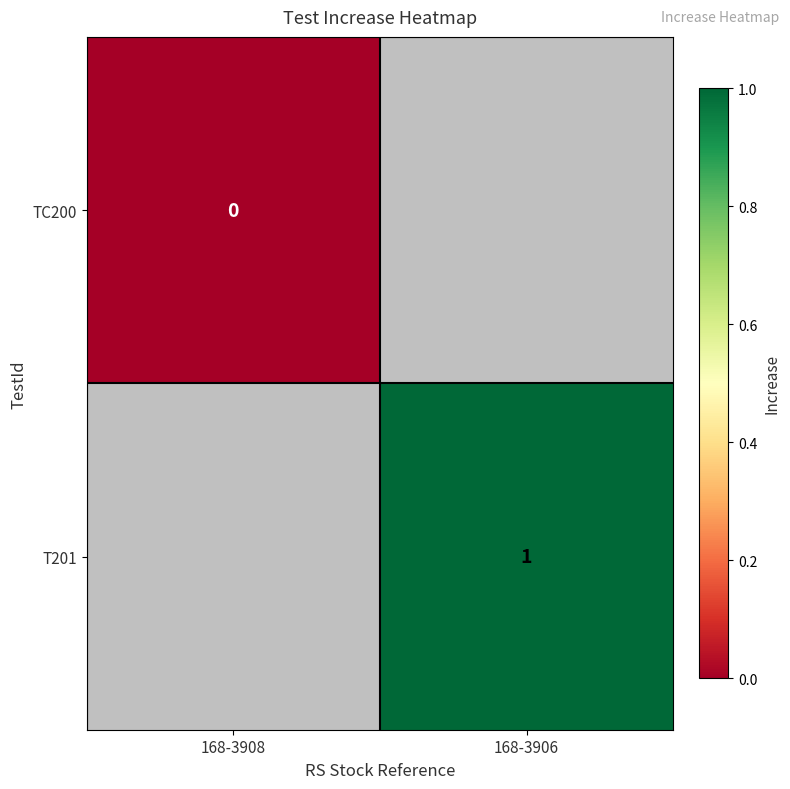

True or false: T201 has a value of 2 at 168-3906.

False